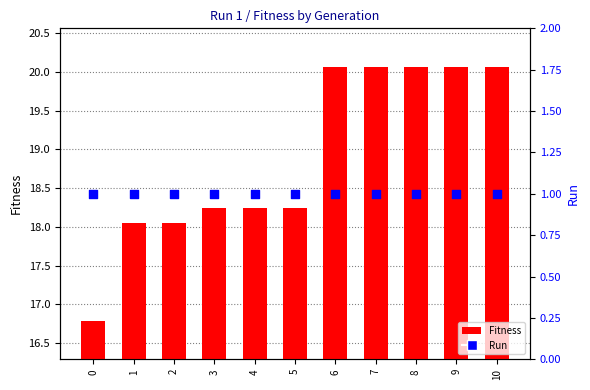

Which series contains the highest Y value?

Fitness